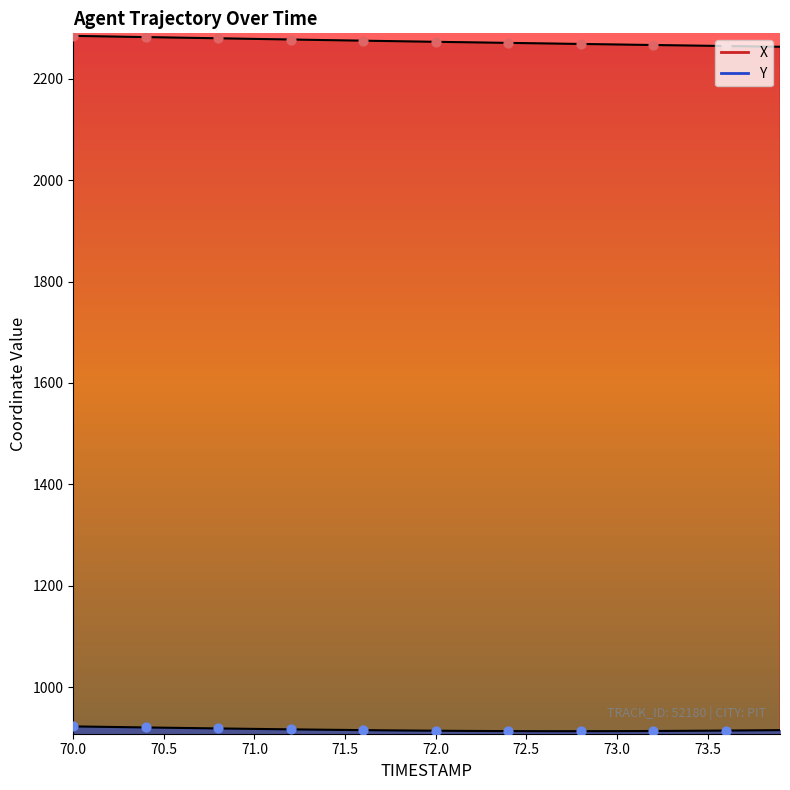

Which series has the largest Y range (max minus min)?

X